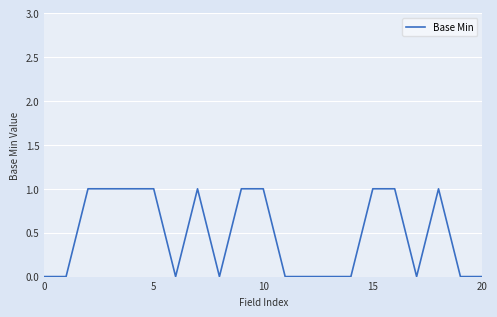

Reading left to right, extract all data points from this chart.

0	0	1	1	1	1	0	1	0	1	1	0	0	0	0	1	1	0	1	0	0